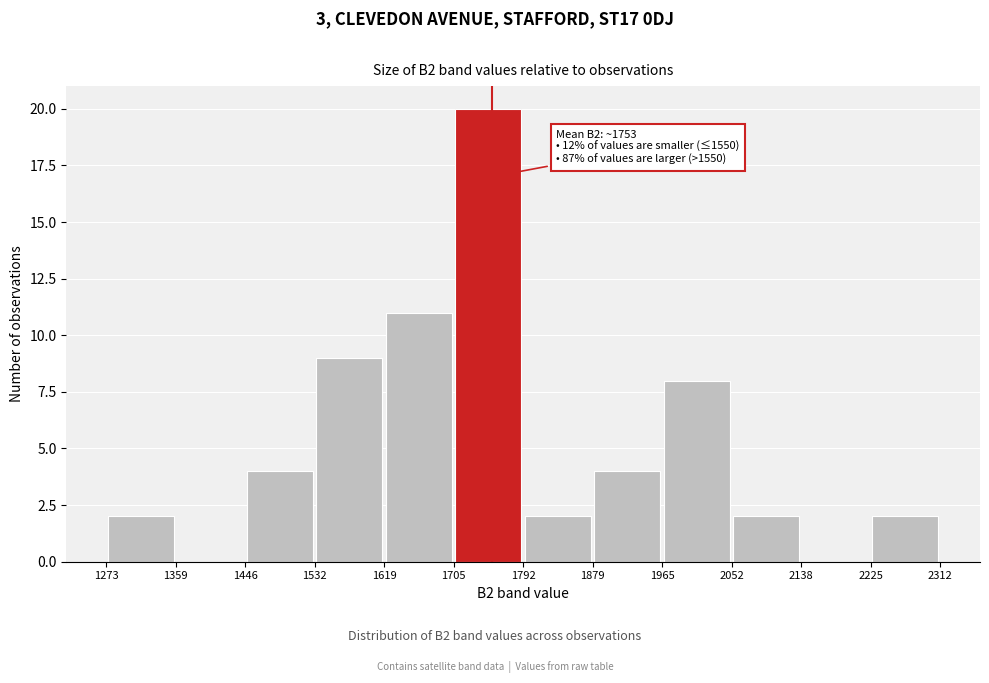

Over which range of the x-axis is the bar tallest?

1705 to 1792